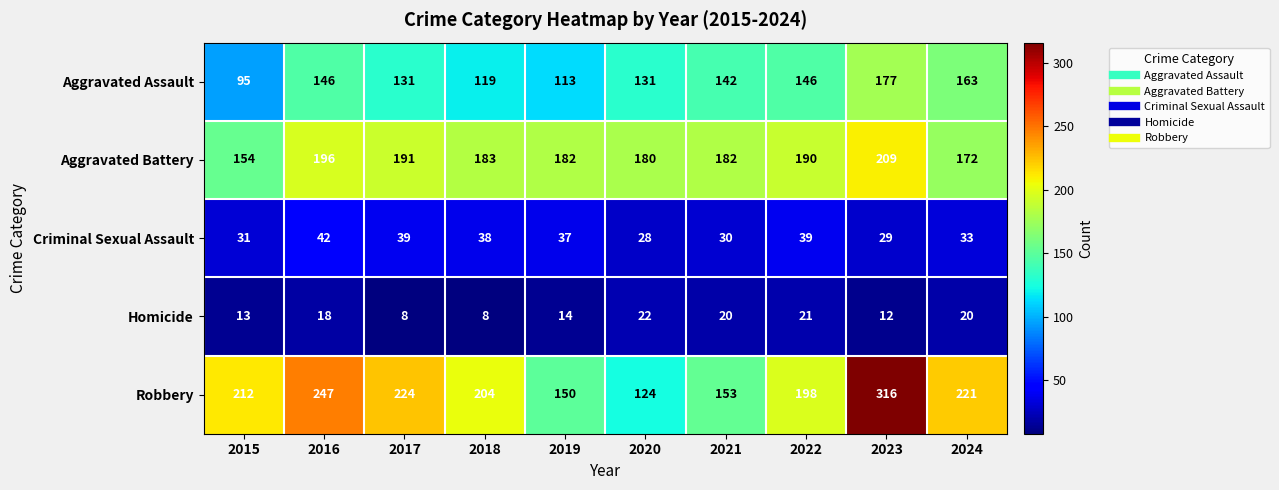

What is the smallest value displayed?

8